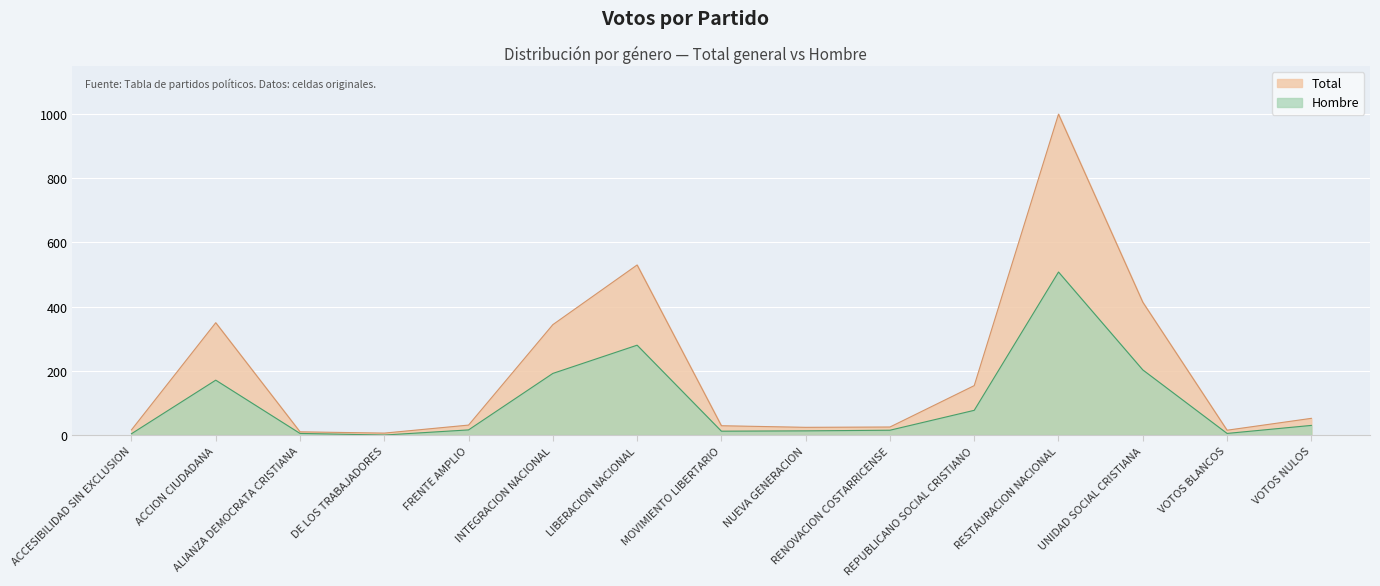

What is the difference between the second highest and minimum values in the Total series?

524